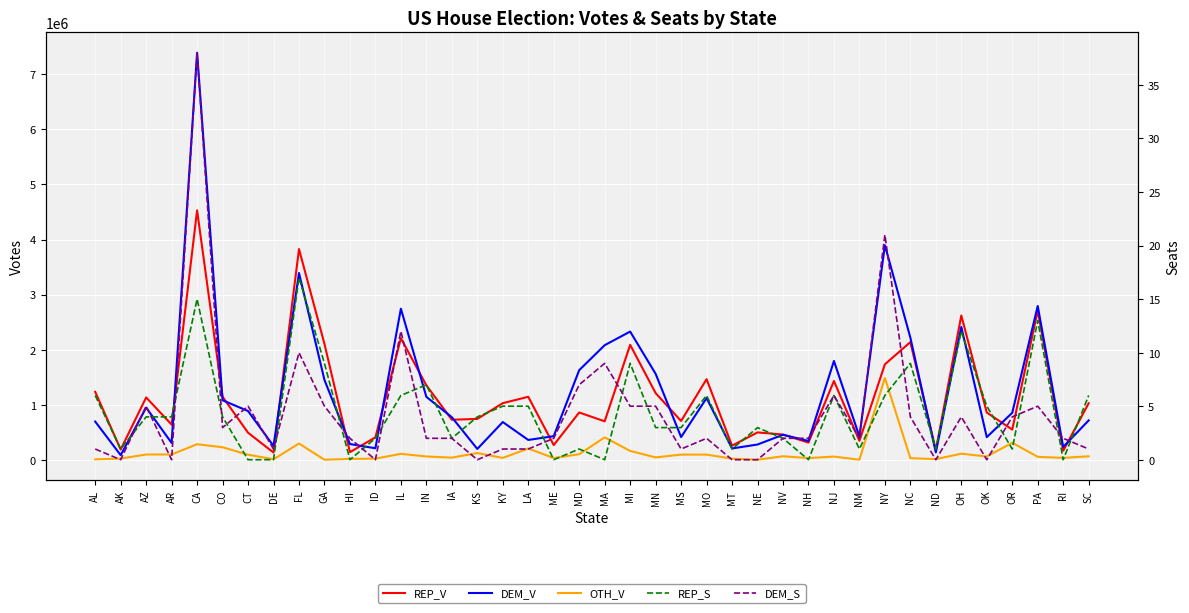

True or false: DEM_V has a value of 221658 at NM.

False